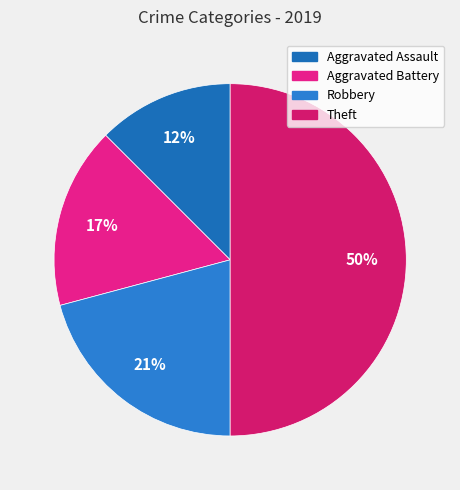

What is the largest slice in the pie chart?

Theft